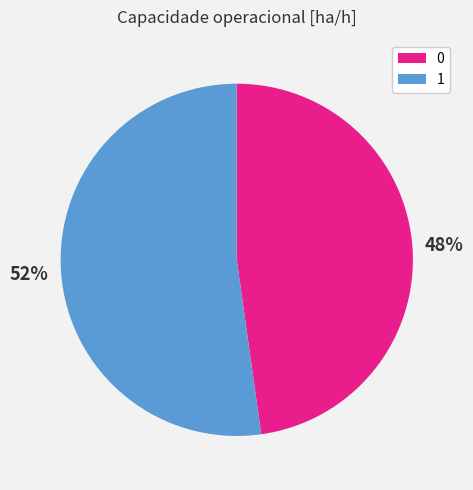

To the nearest percent, what is the combined percentage of 0 and 1?

100%